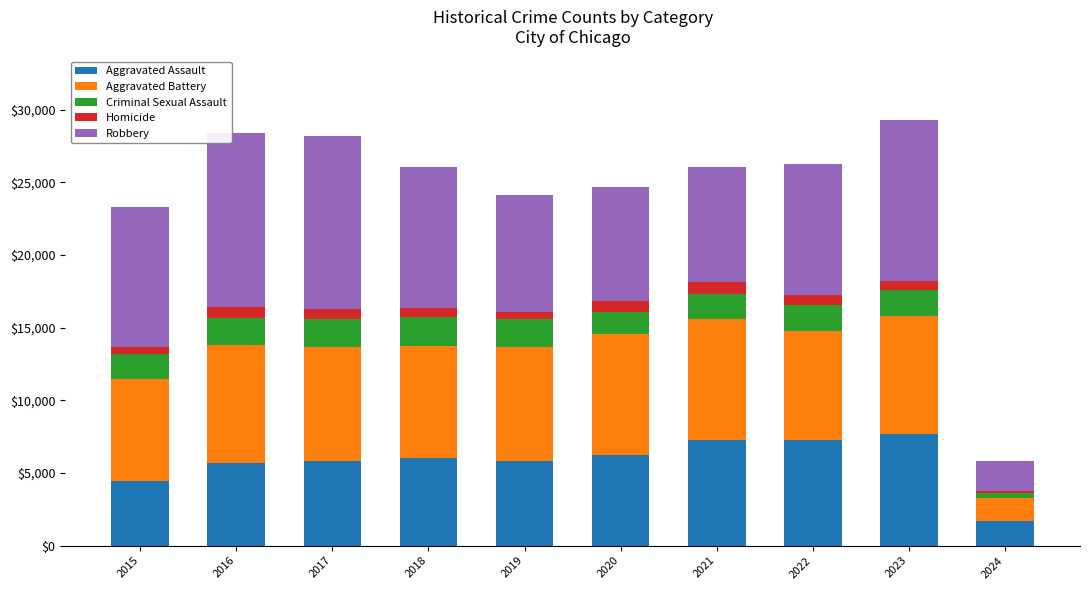

What is the lowest value of the Aggravated Assault series?

1694